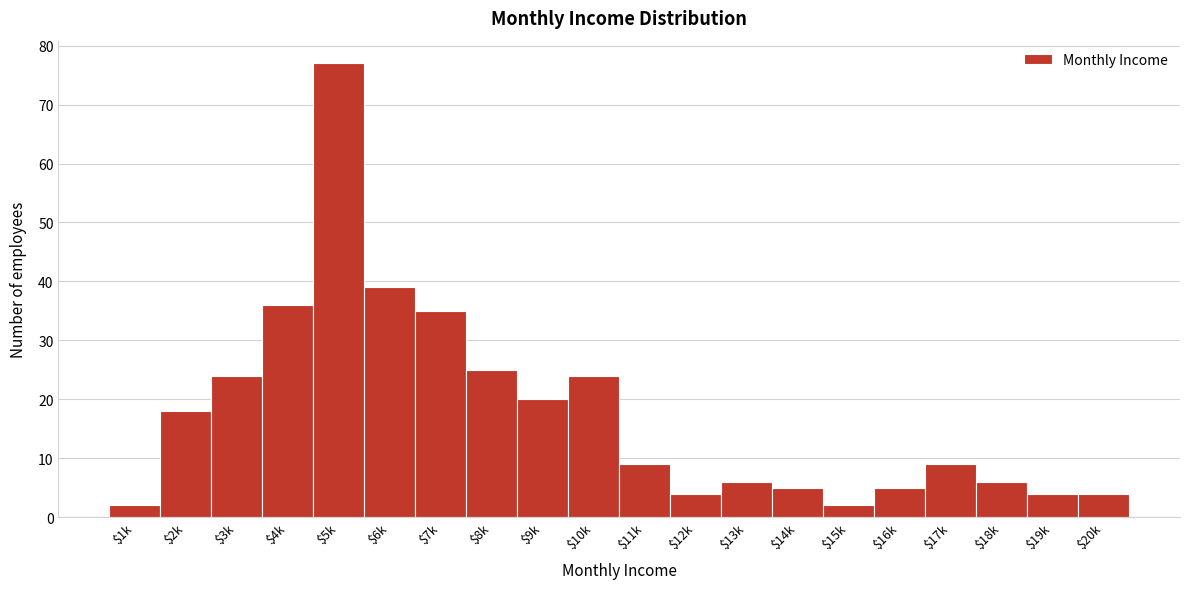

Reading right to left, extract all data points from this chart.

4	4	6	9	5	2	5	6	4	9	24	20	25	35	39	77	36	24	18	2